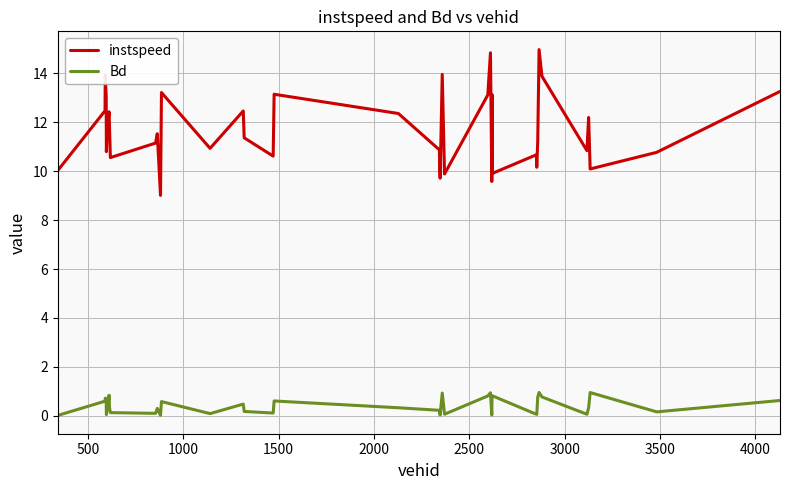

In Bd, how many points are higher than both neighbors (excluding endpoints)?

12